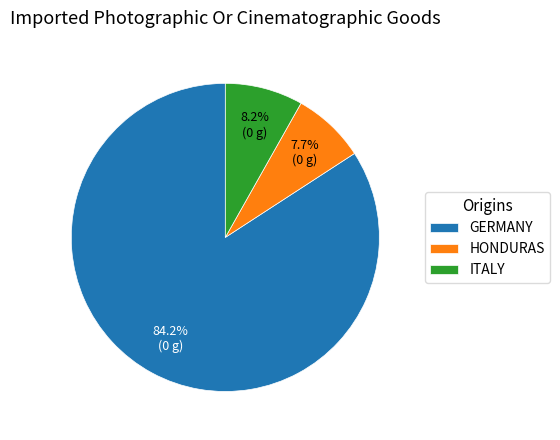

Which category has the biggest portion of the pie?

GERMANY